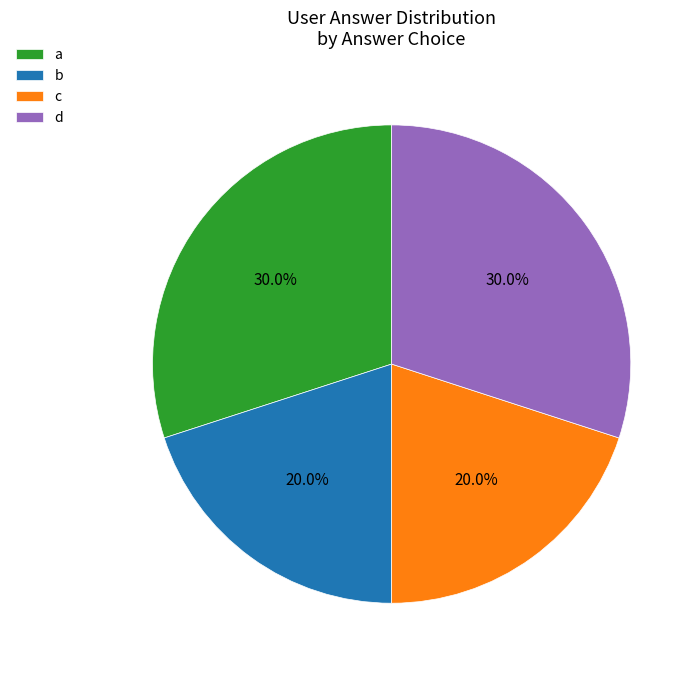

What is the ratio of the value at d to the value at c?

1.5